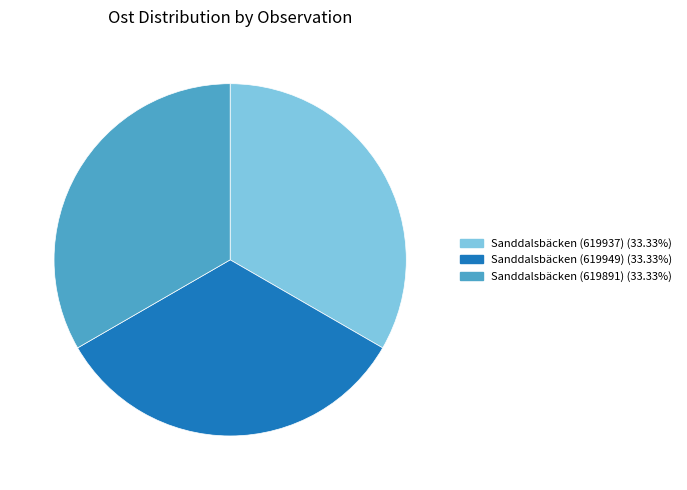

Count the number of slices in the pie.

3